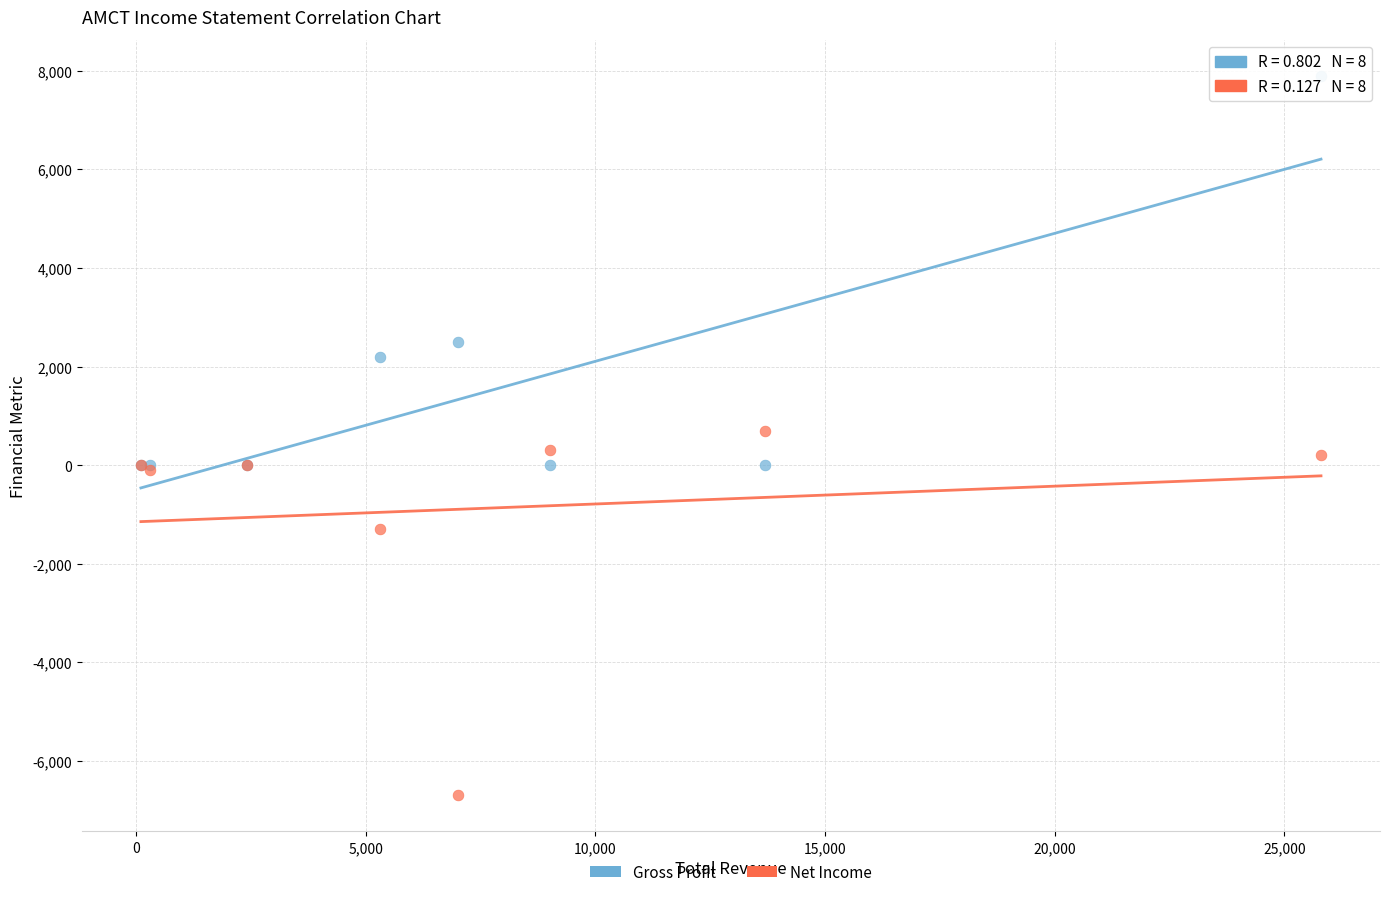

Which series reaches the minimum Y coordinate?

Net Income